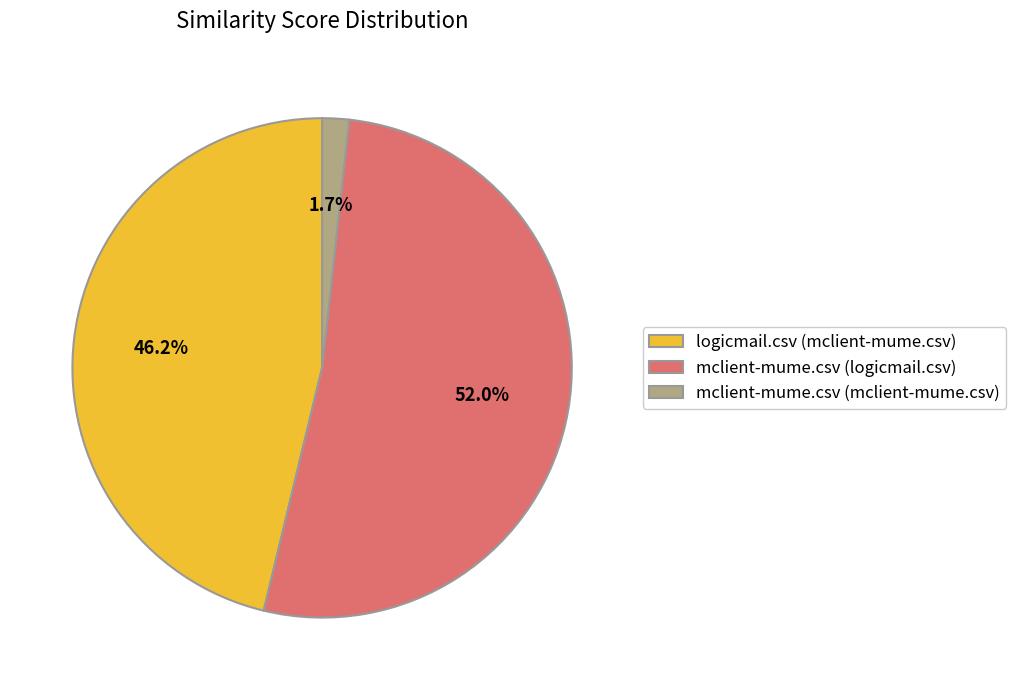

Do mclient-mume.csv (mclient-mume.csv) and mclient-mume.csv (logicmail.csv) together represent more than half of the pie?

Yes